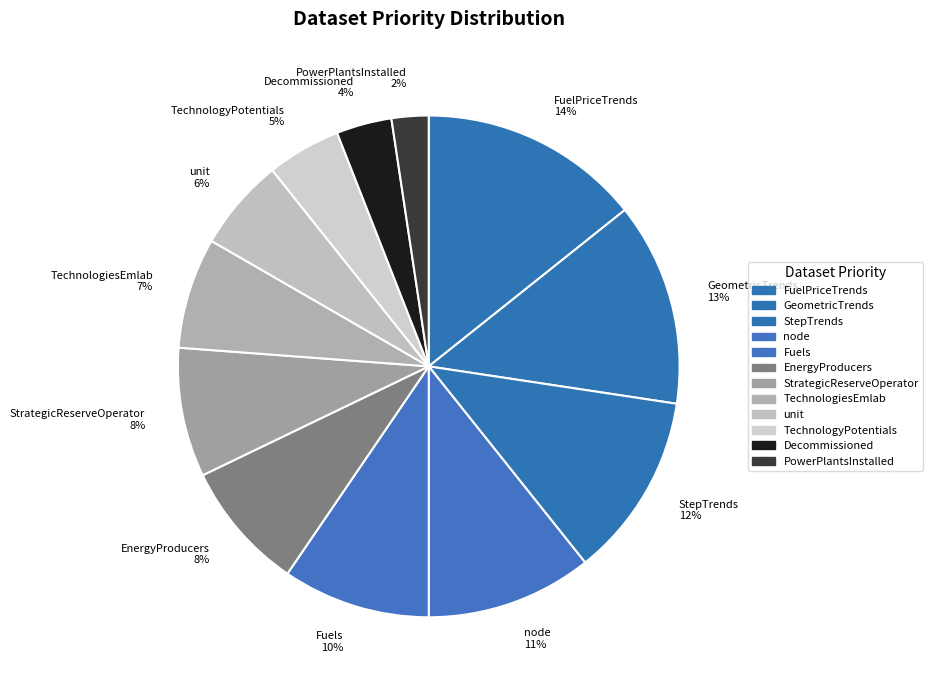

Between Fuels and PowerPlantsInstalled, which is larger?

Fuels